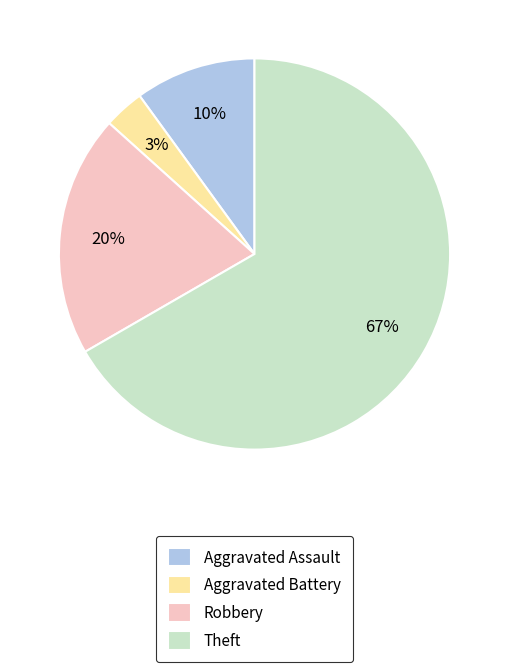

Is it true that Aggravated Assault is 22% of the pie?

False